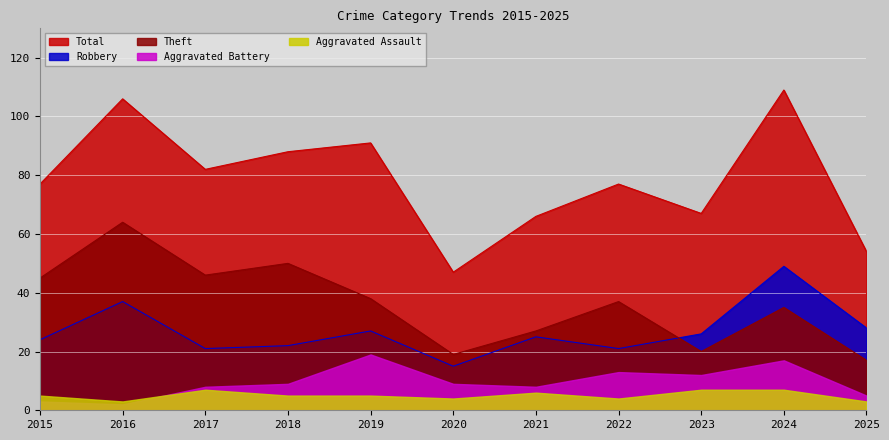

What is the greatest value displayed?

109